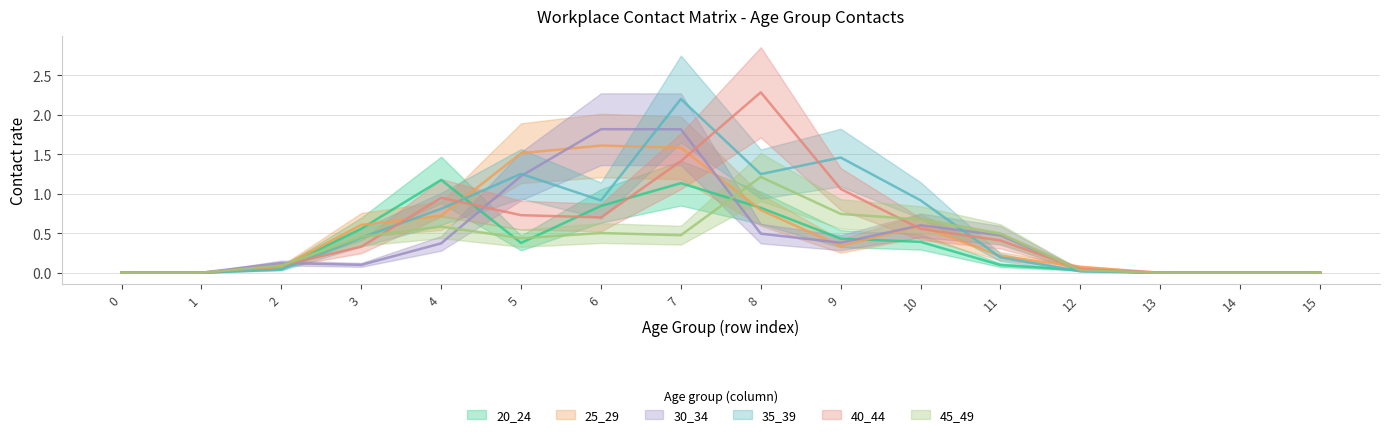

How many lines are shown in the chart?

6